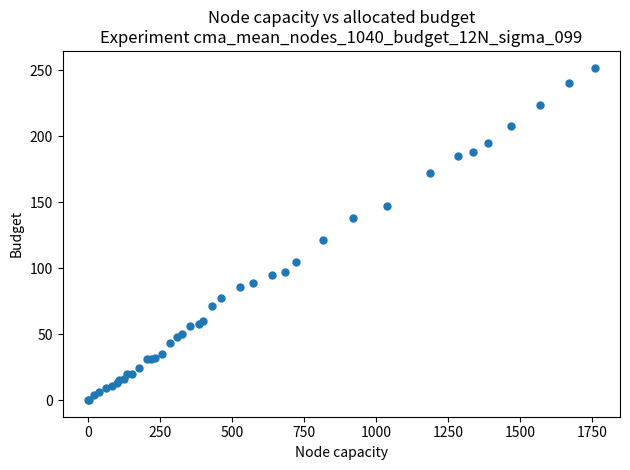

What Y value in the scatter plot is closest to 126?

121